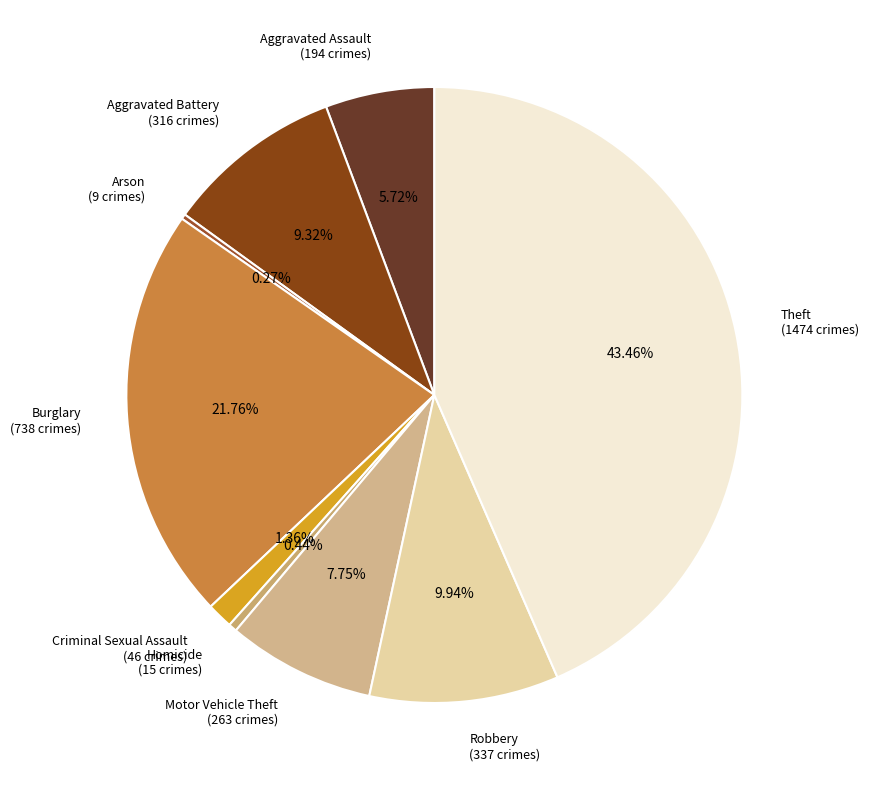

Is Aggravated Battery the majority of the pie?

No